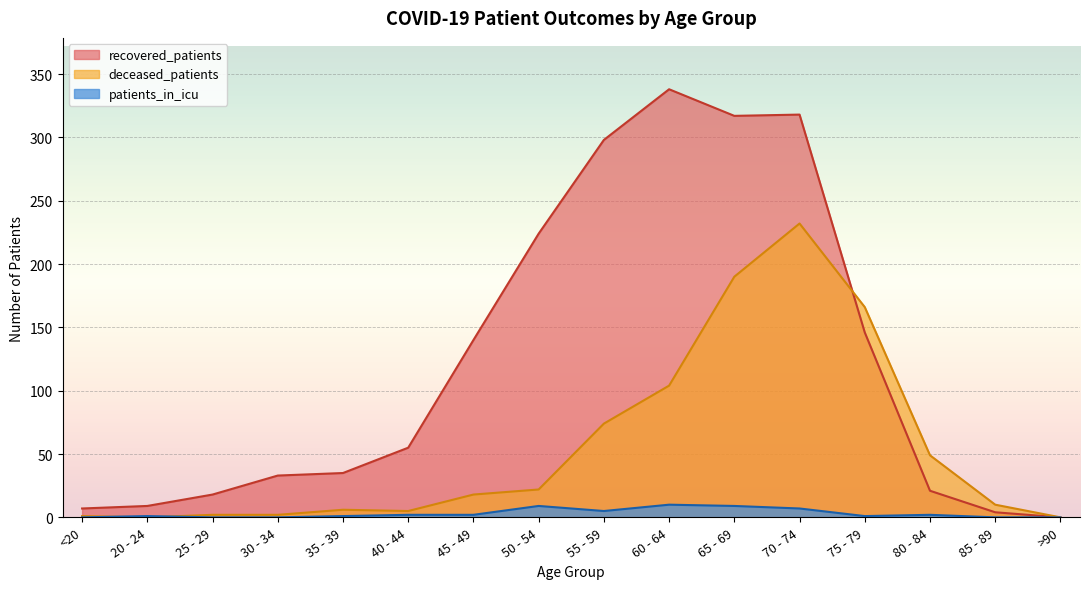

List the series in order of their overall mean, lowest first.

patients_in_icu, deceased_patients, recovered_patients